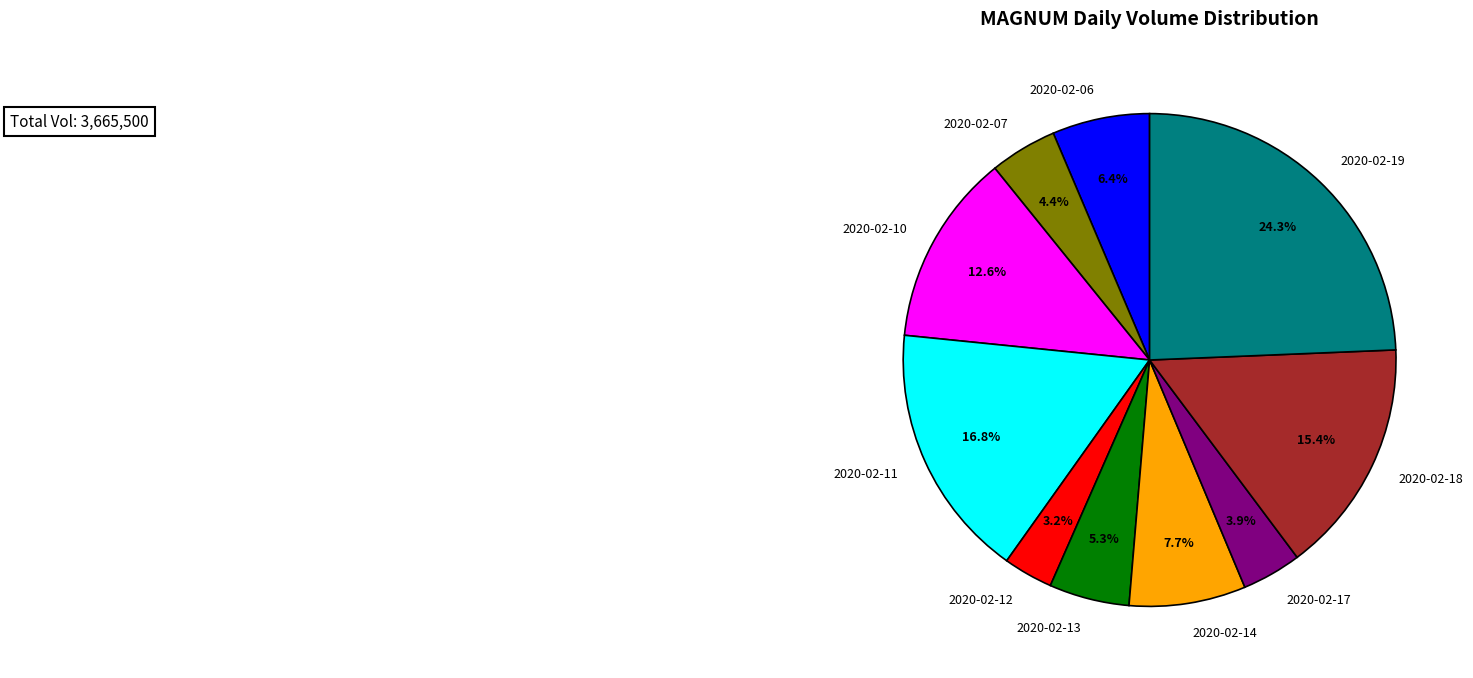

To the nearest percent, what is the difference between the 2020-02-12 and 2020-02-14 slice percentages?

4%